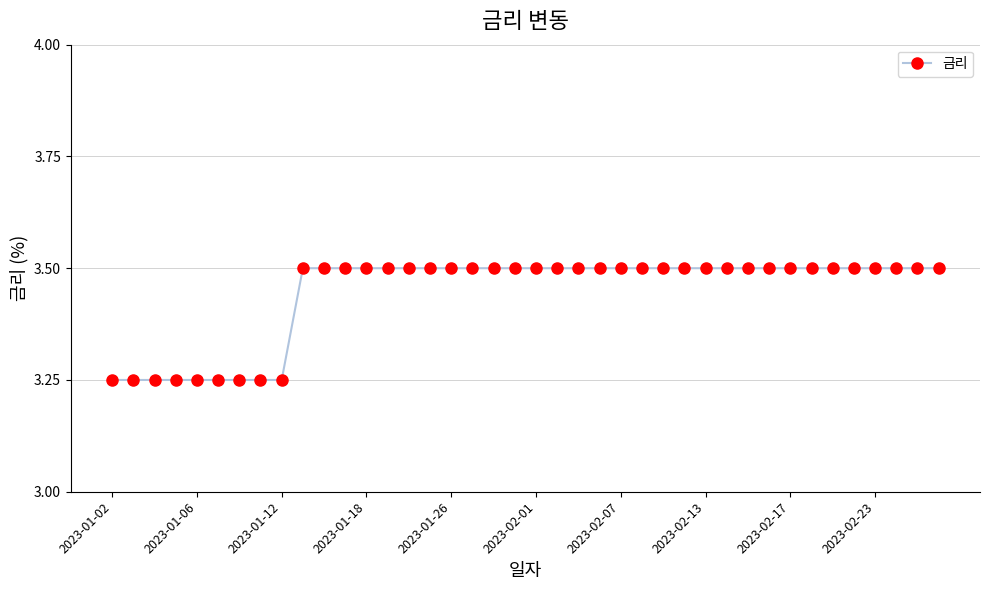

How many categories are shown in the chart?

40